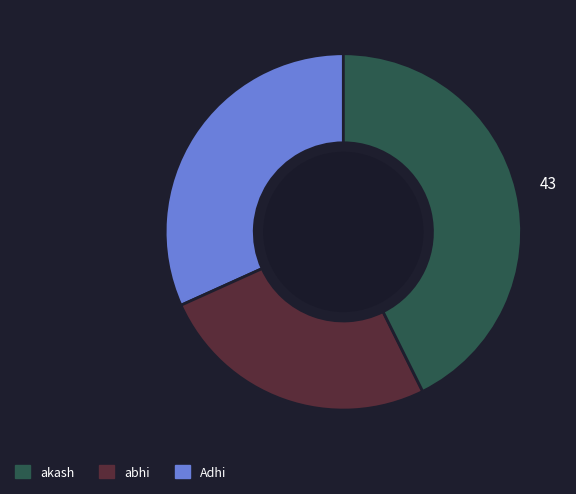

Is there any slice that represents more than half of the pie?

No